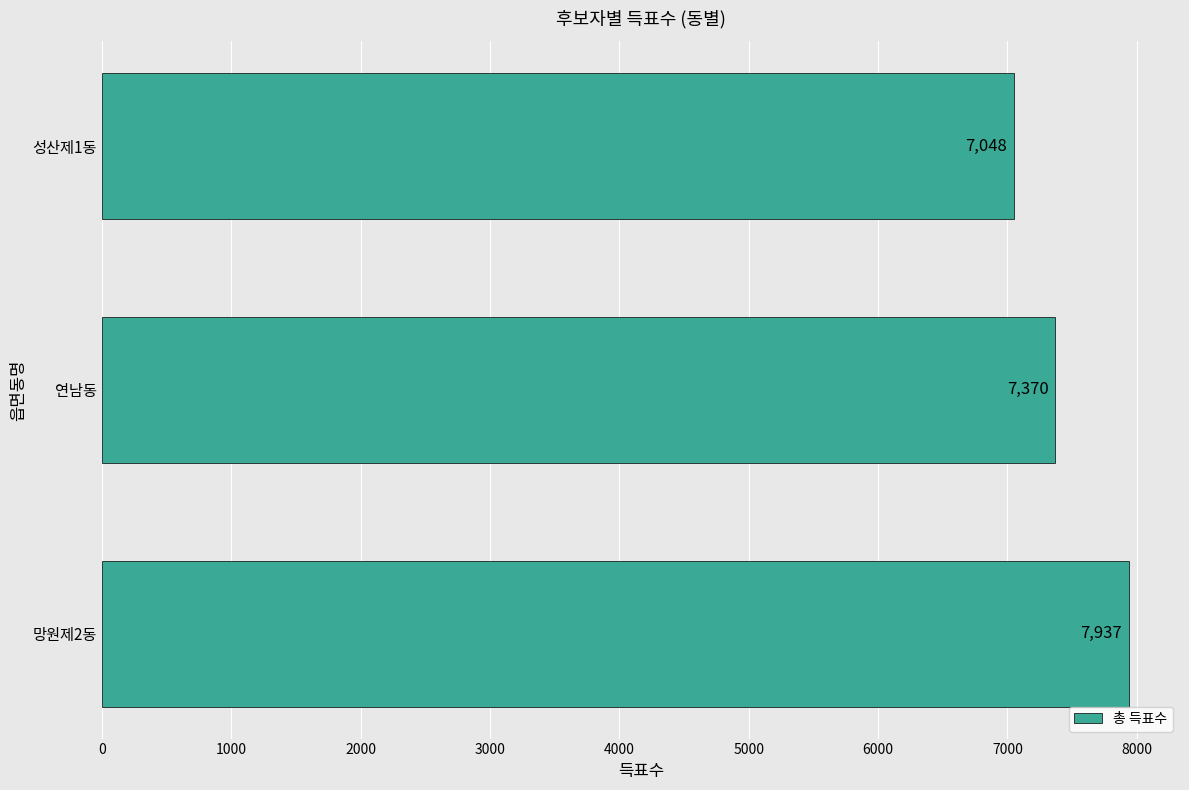

What is the difference between the second highest and minimum values?

322